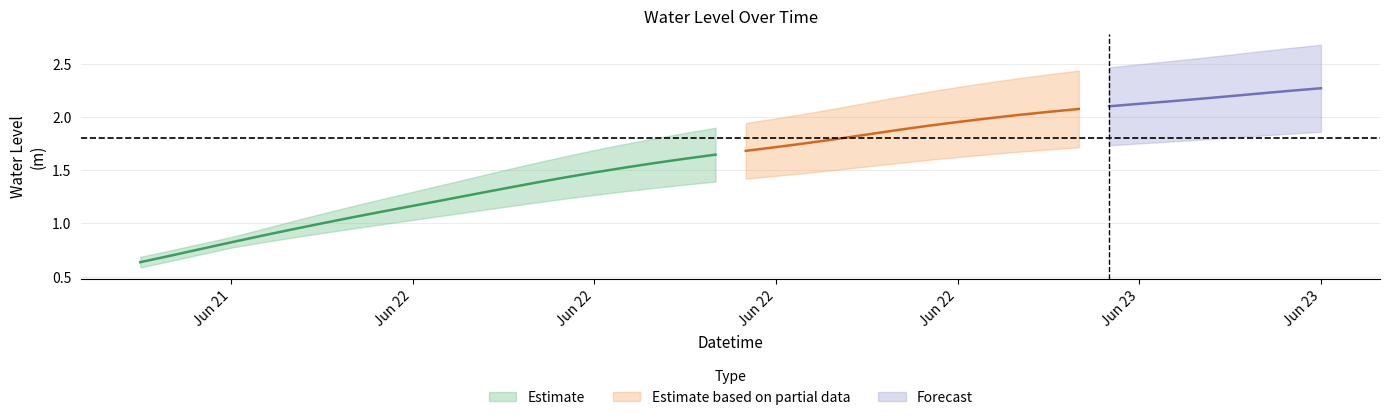

How many data points does each series have?

40